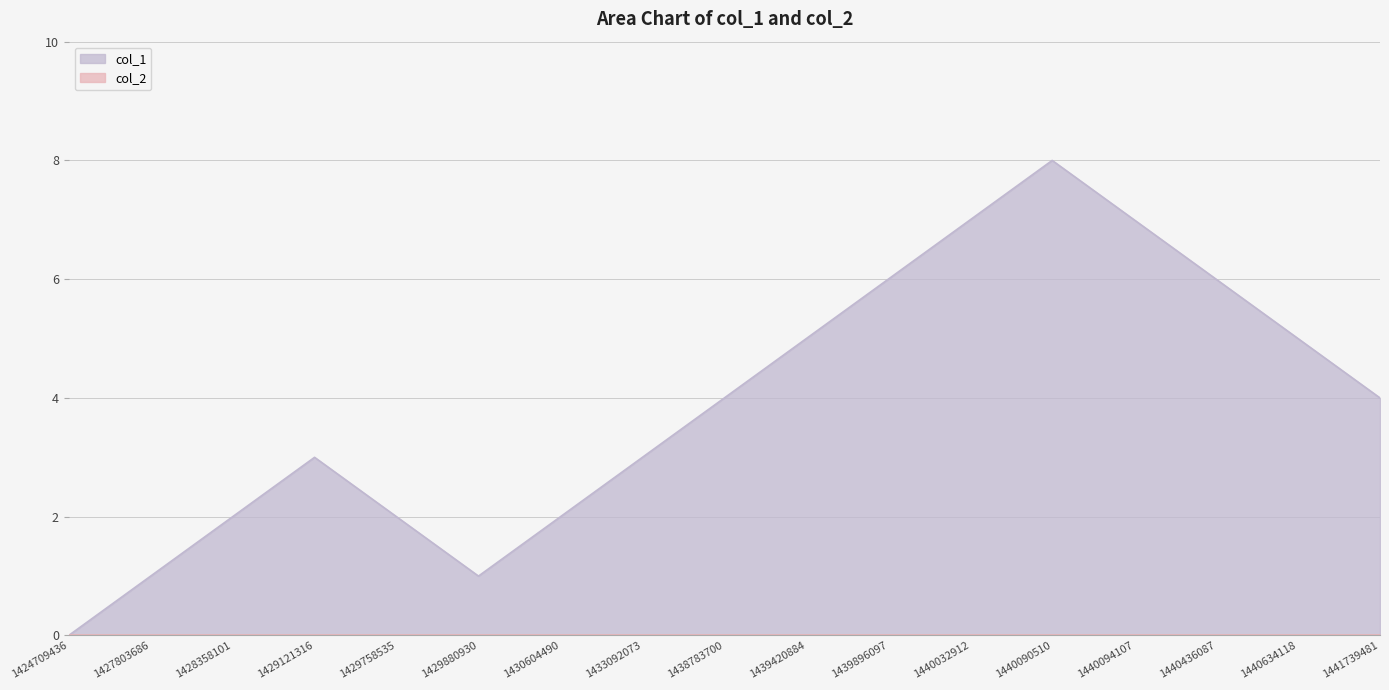

Reading left to right, list all the values displayed in this chart.

1424709436=0	1427803686=1	1428358101=2	1429121316=3	1429758535=2	1429880930=1	1430604490=2	1433092073=3	1438783700=4	1439420884=5	1439896097=6	1440032912=7	1440090510=8	1440094107=7	1440436087=6	1440634118=5	1441739481=4